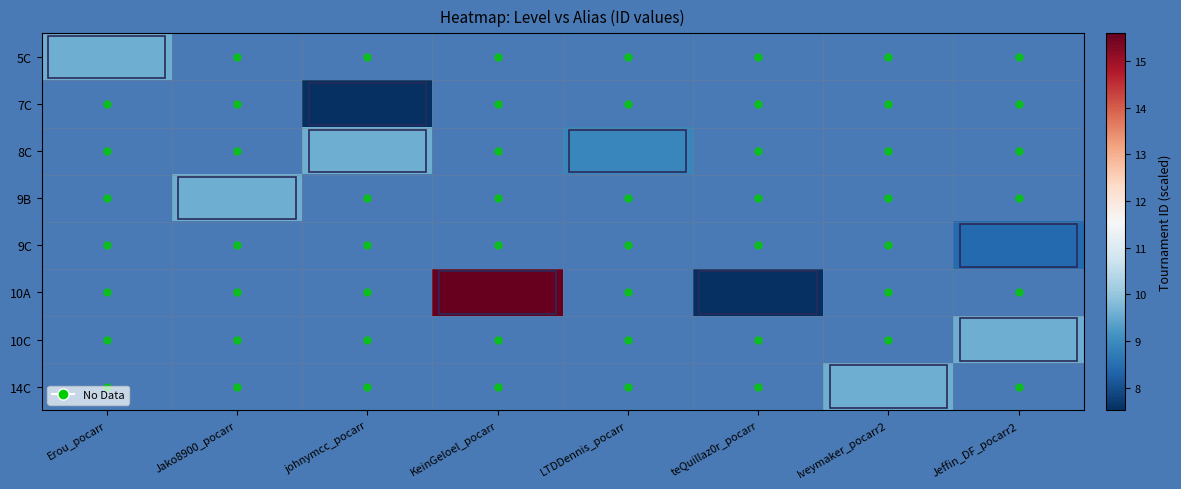

What is the maximum value shown in the chart?

15.6